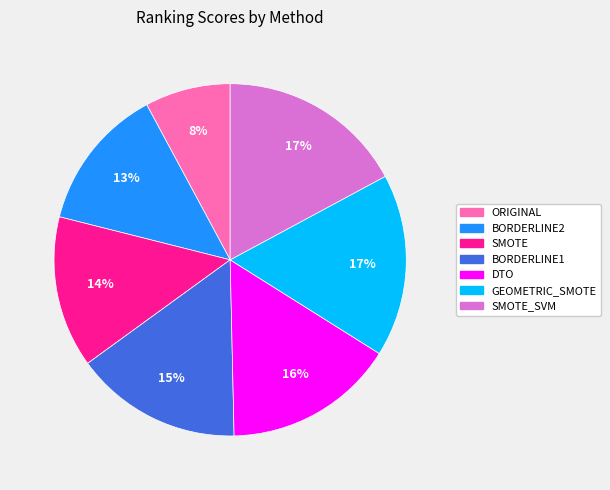

Between SMOTE_SVM and DTO, which is larger?

SMOTE_SVM